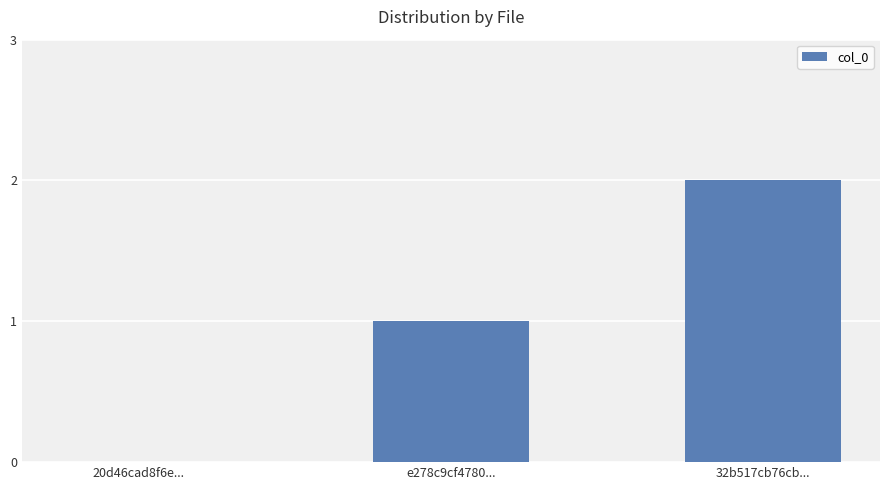

True or false: the data shows 0 at 20d46cad8f6e....

True